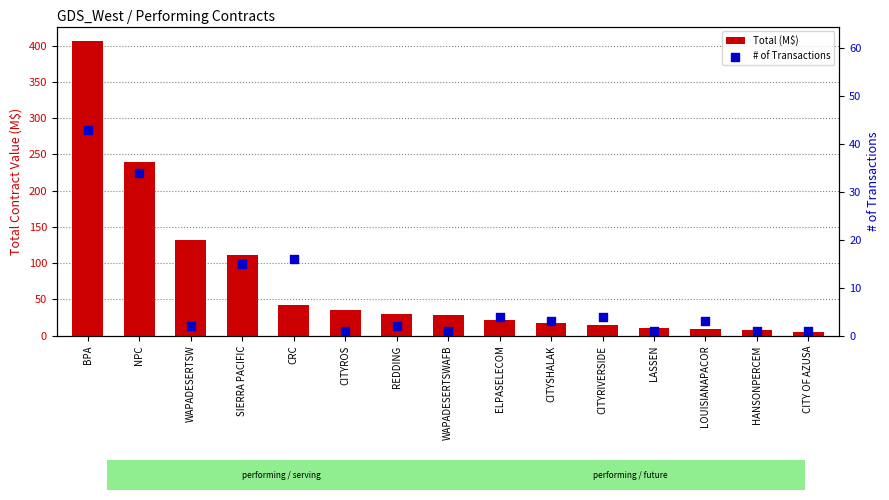

Is the value of # of Transactions at CITYRIVERSIDE greater than the value of Total (M$) at CITY OF AZUSA?

No